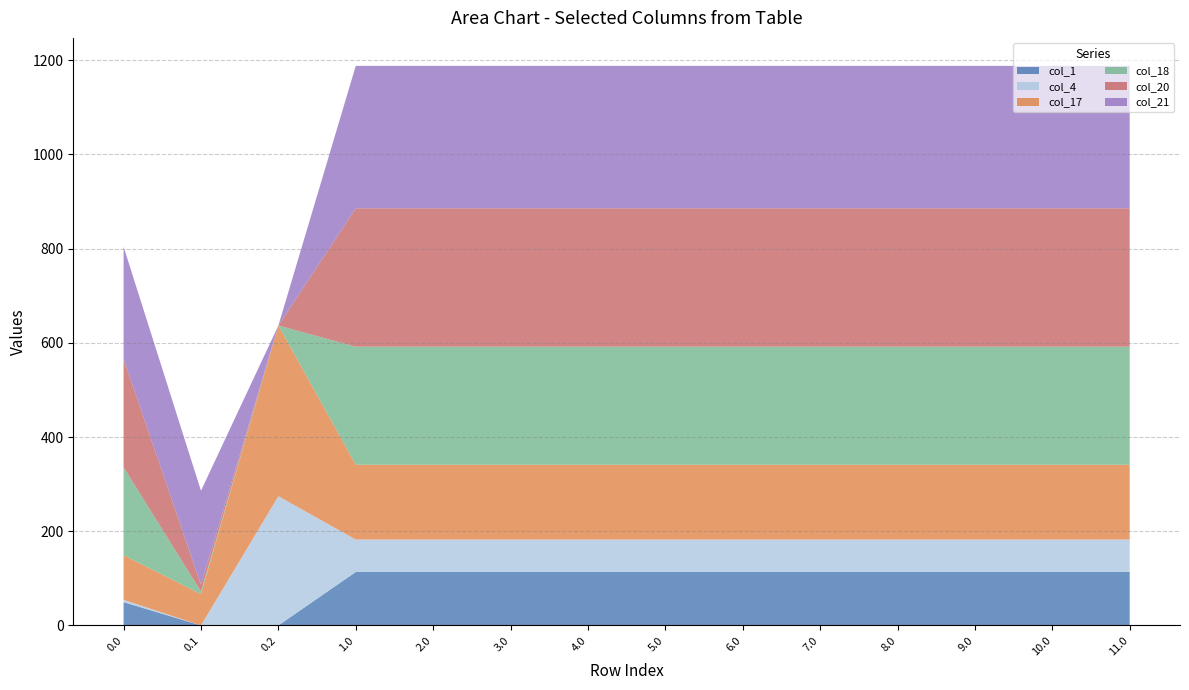

Reading left to right, list all the values displayed in this chart.

col_1: 0.0=49.5	0.1=0.0	0.2=0.0	1.0=113.5	2.0=113.5	3.0=113.5	4.0=113.5	5.0=113.5	6.0=113.5	7.0=113.5	8.0=113.5	9.0=113.5	10.0=113.5	11.0=113.5
col_4: 0.0=4.9	0.1=0.0	0.2=274.4	1.0=68.9	2.0=68.9	3.0=68.9	4.0=68.9	5.0=68.9	6.0=68.9	7.0=68.9	8.0=68.9	9.0=68.9	10.0=68.9	11.0=68.9
col_17: 0.0=94.8	0.1=66.6	0.2=362.4	1.0=158.8	2.0=158.8	3.0=158.8	4.0=158.8	5.0=158.8	6.0=158.8	7.0=158.8	8.0=158.8	9.0=158.8	10.0=158.8	11.0=158.8
col_18: 0.0=186.7	0.1=5.4	0.2=0.0	1.0=250.7	2.0=250.7	3.0=250.7	4.0=250.7	5.0=250.7	6.0=250.7	7.0=250.7	8.0=250.7	9.0=250.7	10.0=250.7	11.0=250.7
col_20: 0.0=229.9	0.1=14.5	0.2=0.0	1.0=293.9	2.0=293.9	3.0=293.9	4.0=293.9	5.0=293.9	6.0=293.9	7.0=293.9	8.0=293.9	9.0=293.9	10.0=293.9	11.0=293.9
col_21: 0.0=238.4	0.1=199.5	0.2=0.0	1.0=302.4	2.0=302.4	3.0=302.4	4.0=302.4	5.0=302.4	6.0=302.4	7.0=302.4	8.0=302.4	9.0=302.4	10.0=302.4	11.0=302.4